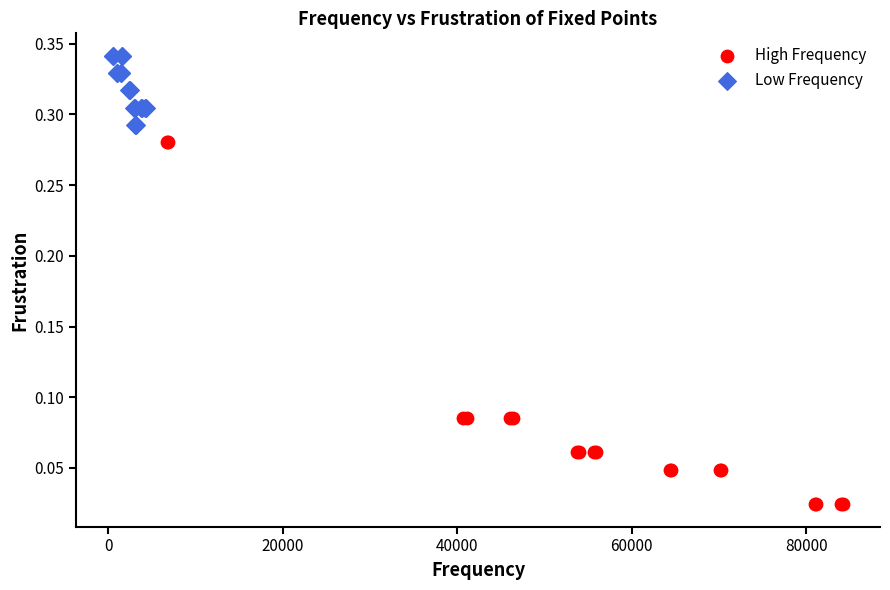

Which series reaches the maximum Y coordinate?

Low Frequency